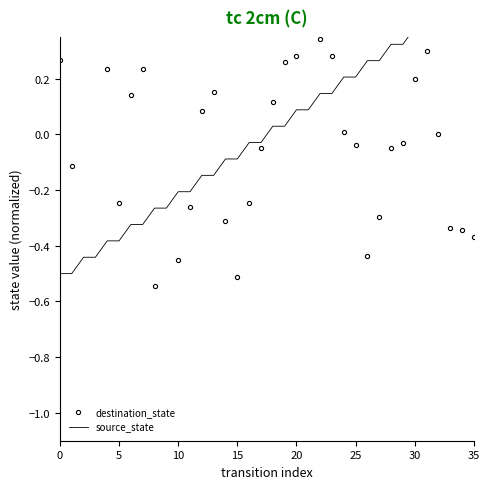

How many values in the destination_state series are below 0?

17